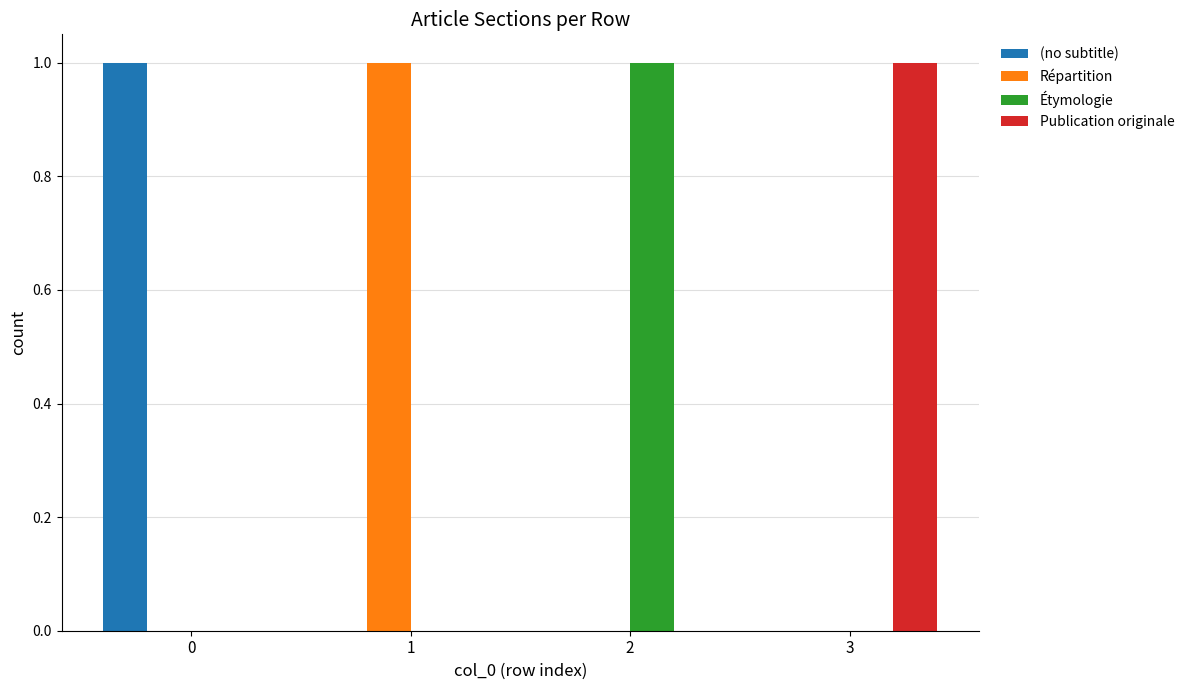

True or false: Répartition has a value of 0 at 0.

True